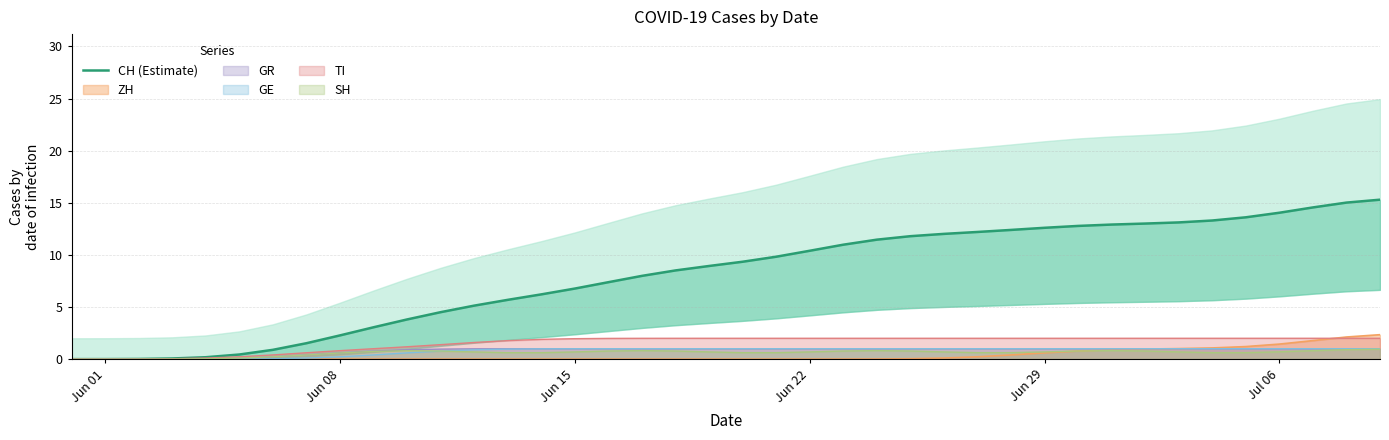

What is the highest value of the GR series?

1.0